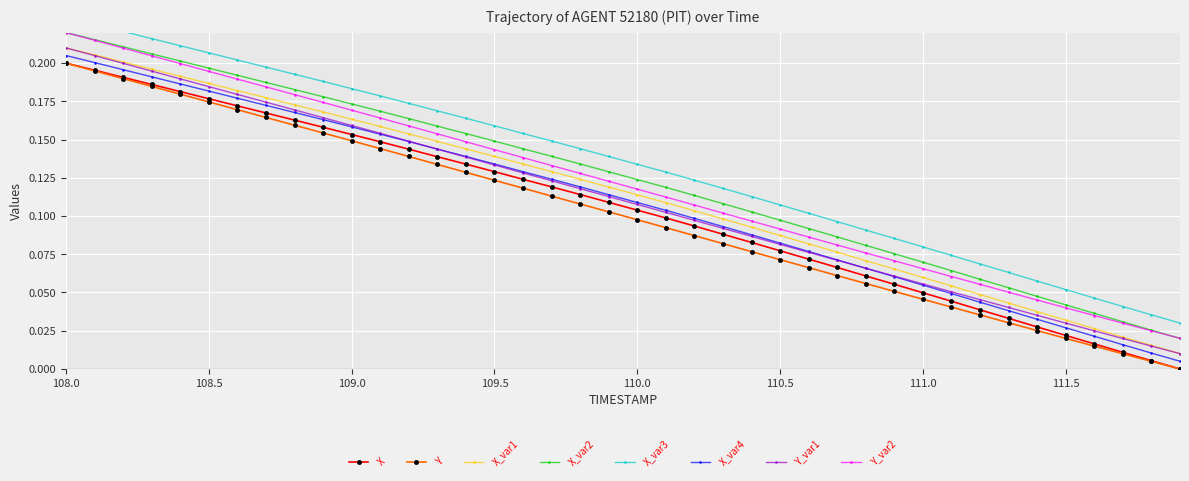

Is it true that Y equals 0.3 at 108.0?

False